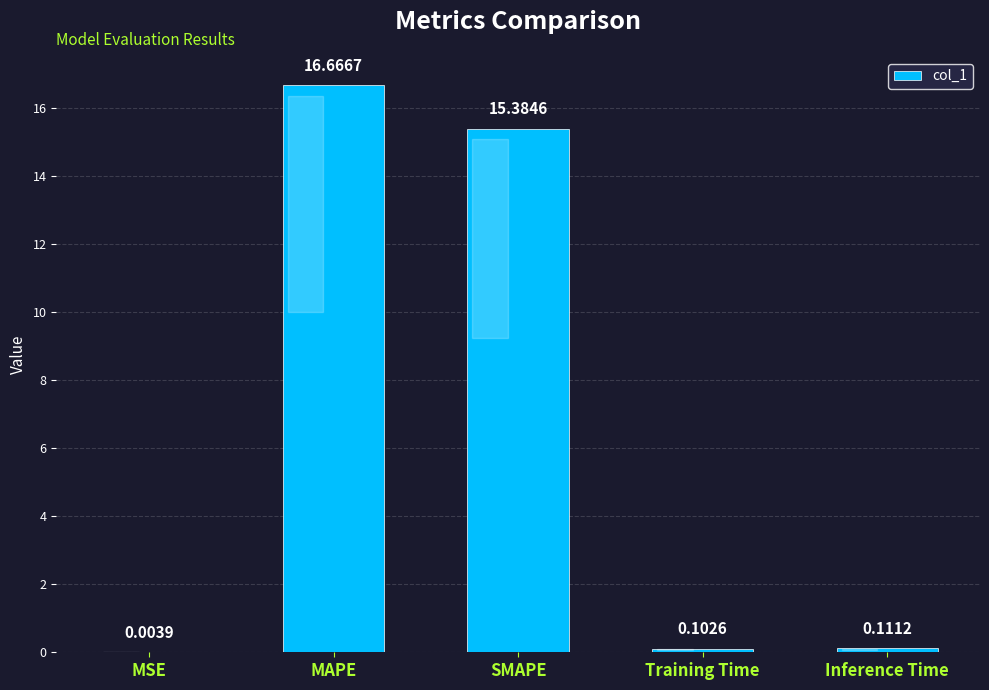

What is the change in value from MSE to MAPE?

+16.7